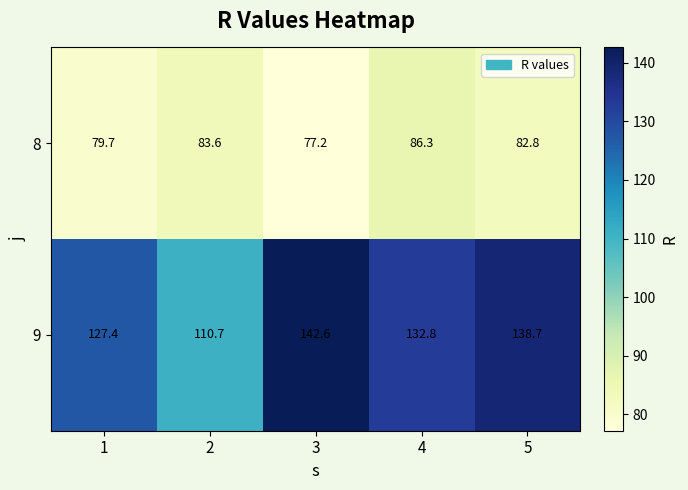

What is the spread (max minus min) of values at 3?

65.4